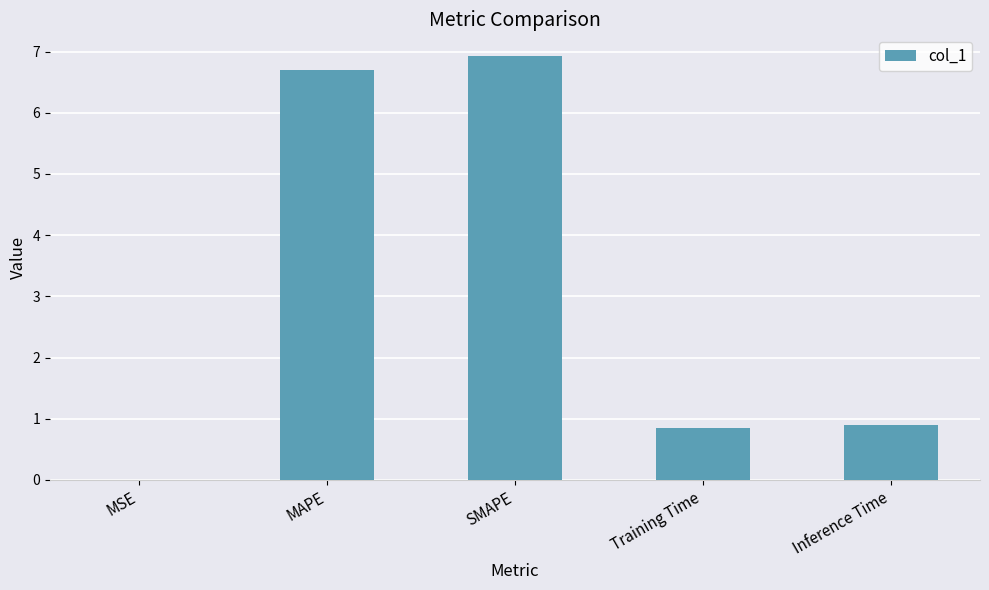

What value does the data have at Inference Time?

0.9